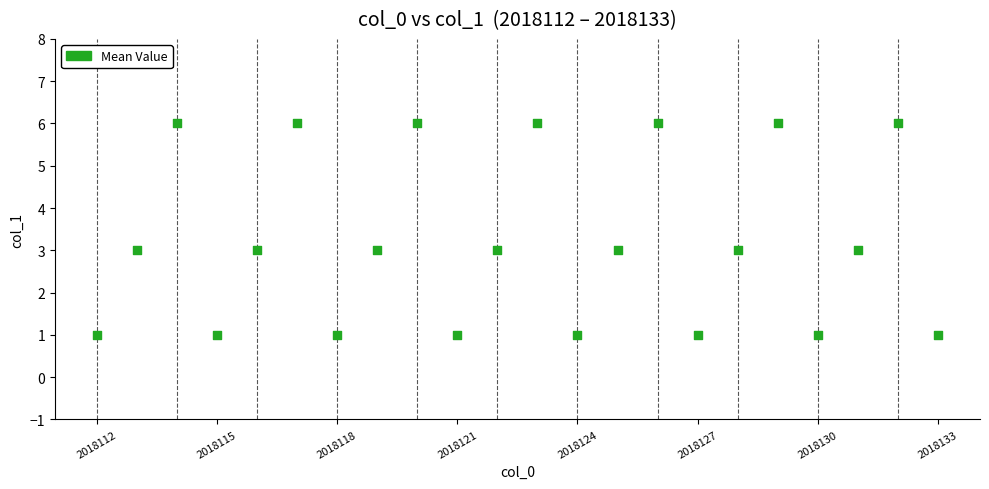

How many data points are displayed?

22